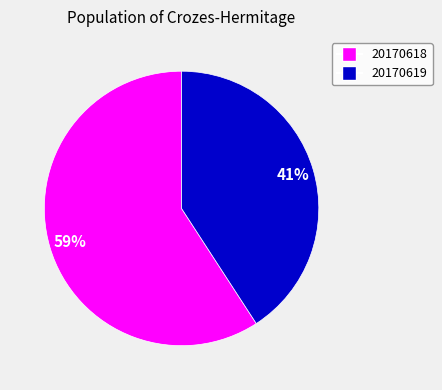

Is there any slice that represents more than half of the pie?

Yes